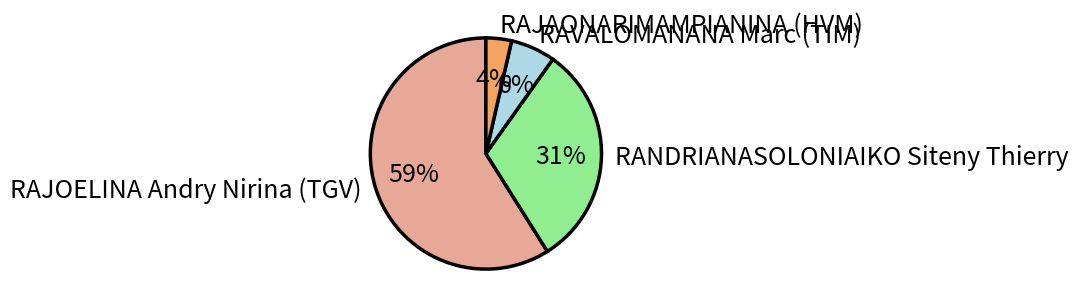

To the nearest percent, what is the difference between the largest and smallest slice percentages?

55%